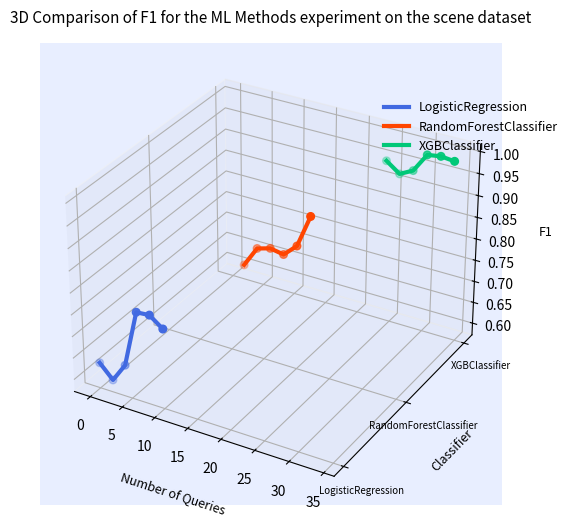

Which series has the largest Y range (max minus min)?

LogisticRegression